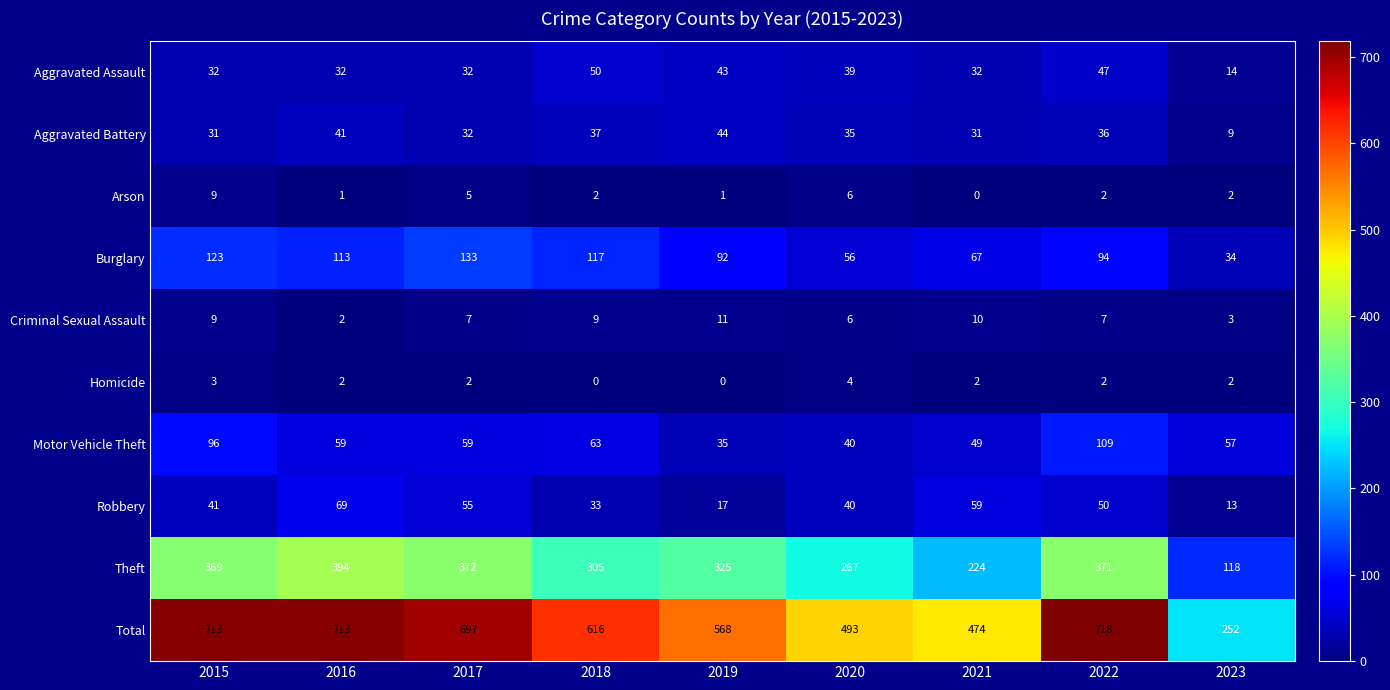

Rank the series by their maximum value, from lowest to highest.

Homicide, Arson, Criminal Sexual Assault, Aggravated Battery, Aggravated Assault, Robbery, Motor Vehicle Theft, Burglary, Theft, Total